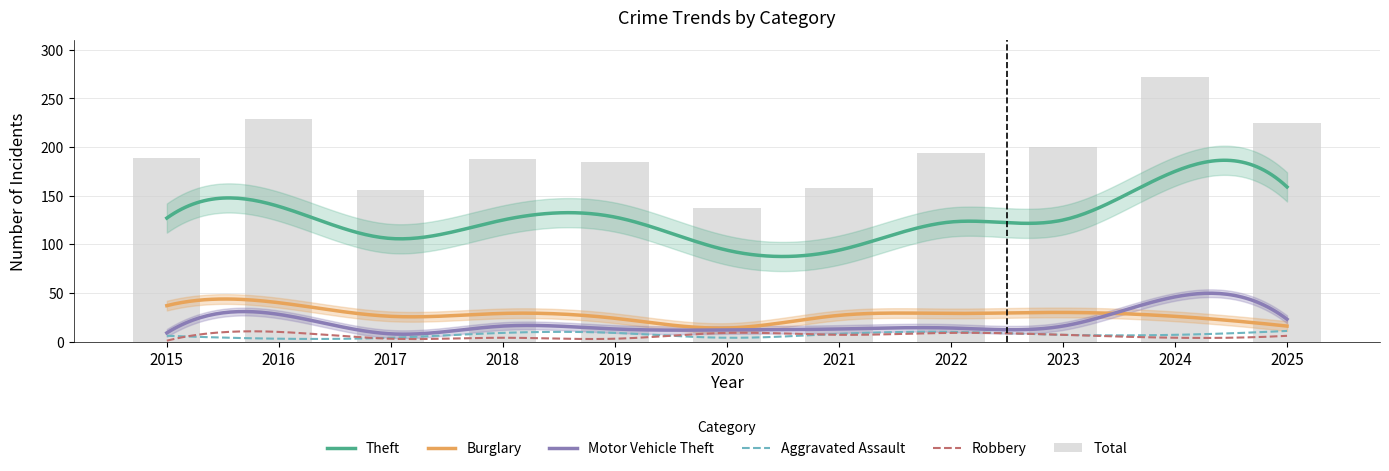

How many groups of bars are there?

11